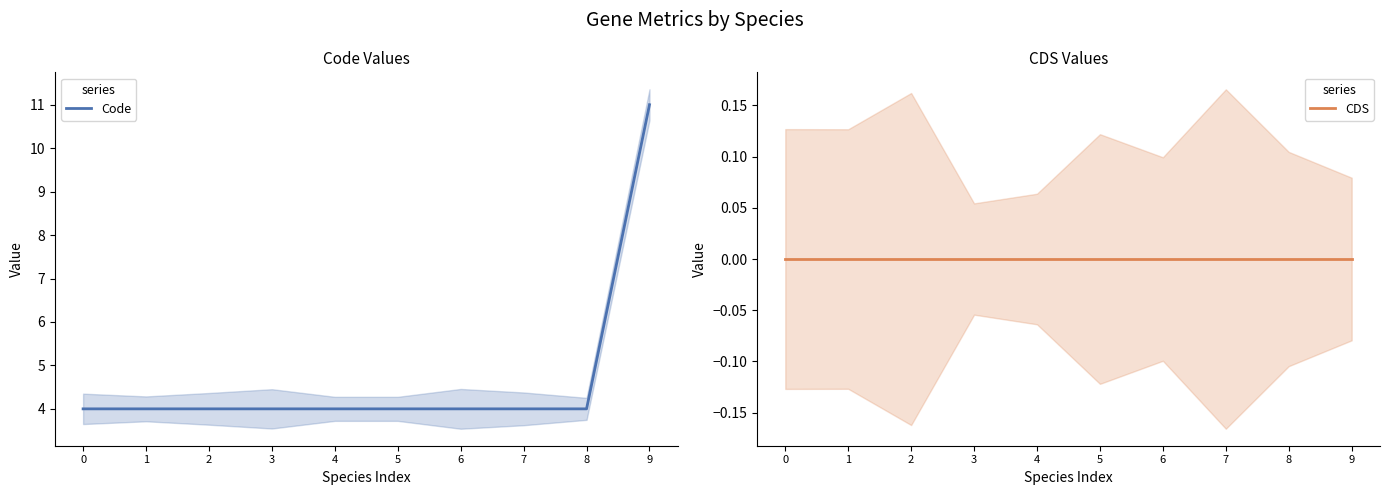

True or false: Code and CDS cross at least once.

False